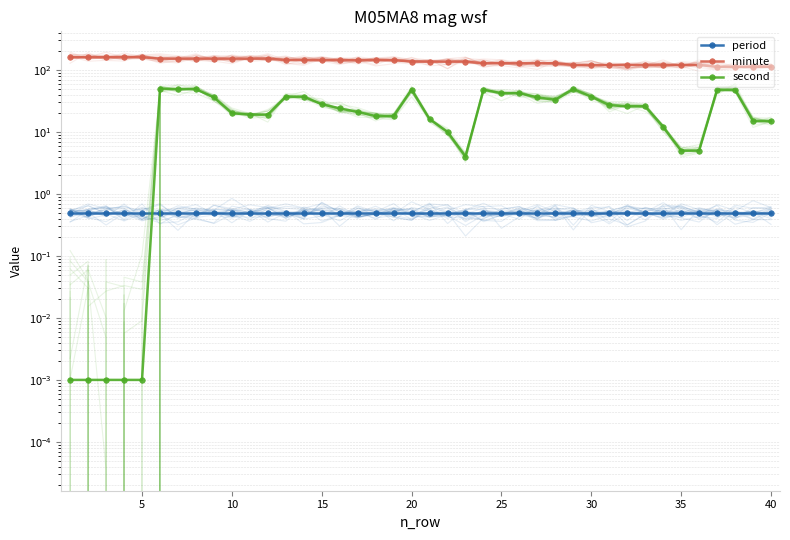

True or false: minute has more than 0 interior local peaks.

False